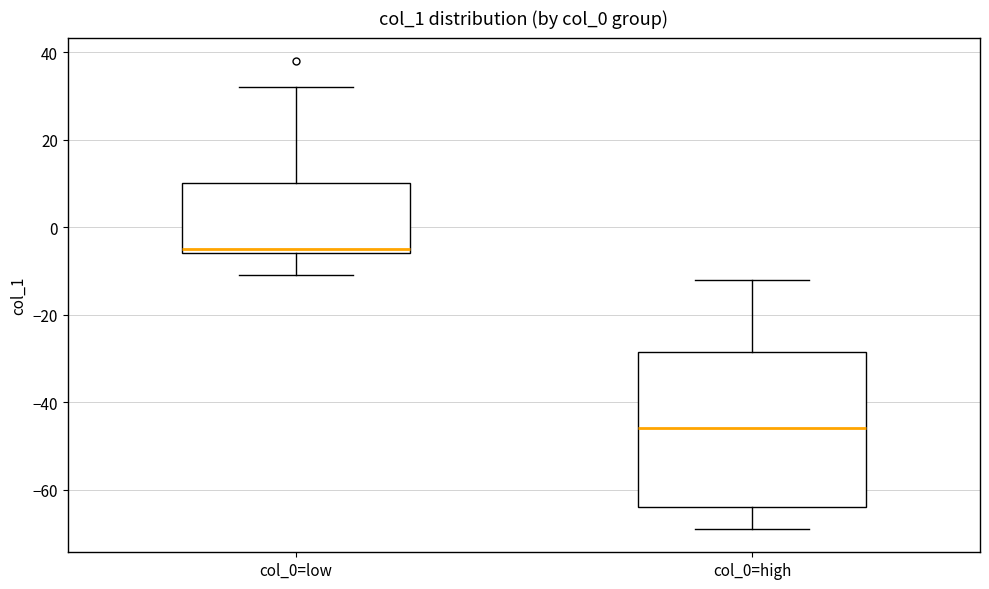

Reading left to right, transcribe this box plot: for each box, give where its median line is, the range the box spans, and where its two whiskers end, as read against the y-axis. The values are not printed on the chart, so give them approximately, as read against the axis.

col_0=low: median -4, box -6 to 10, whiskers -10 to 32
col_0=high: median -46, box -64 to -28, whiskers -68 to -12